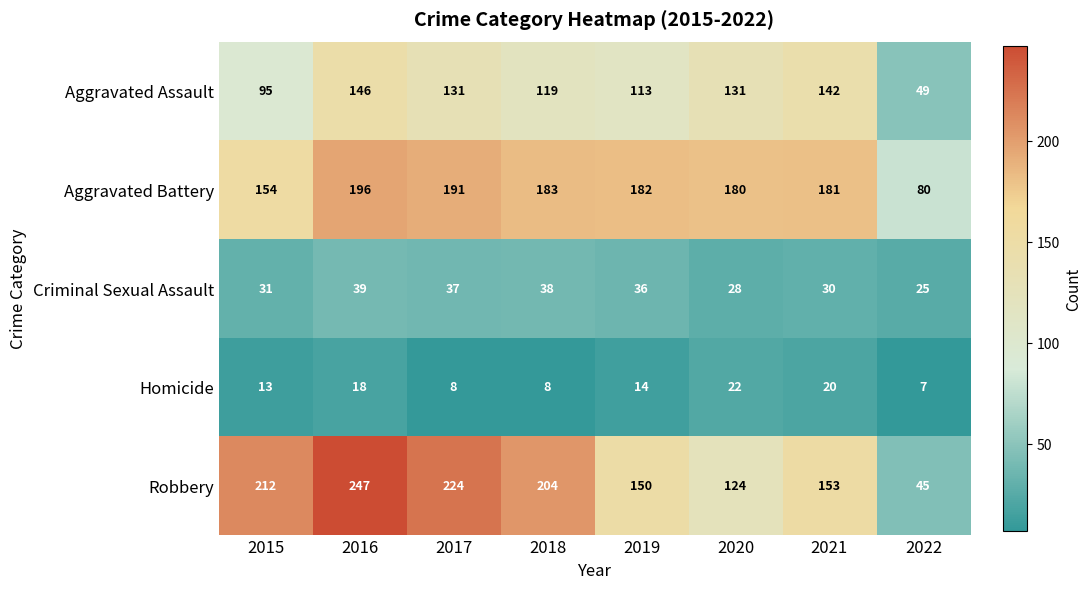

What is the spread (max minus min) of values at 2019?

168